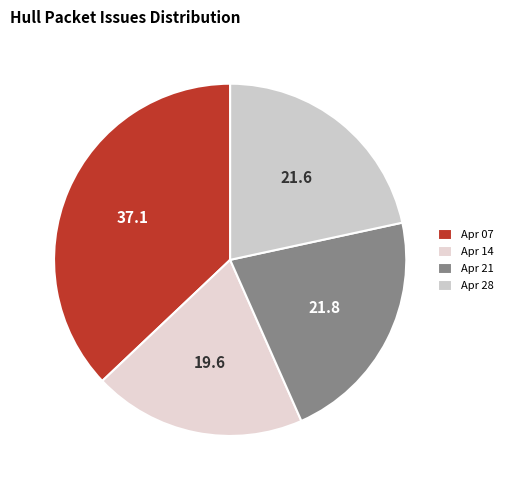

What is the largest slice in the pie chart?

Apr 07